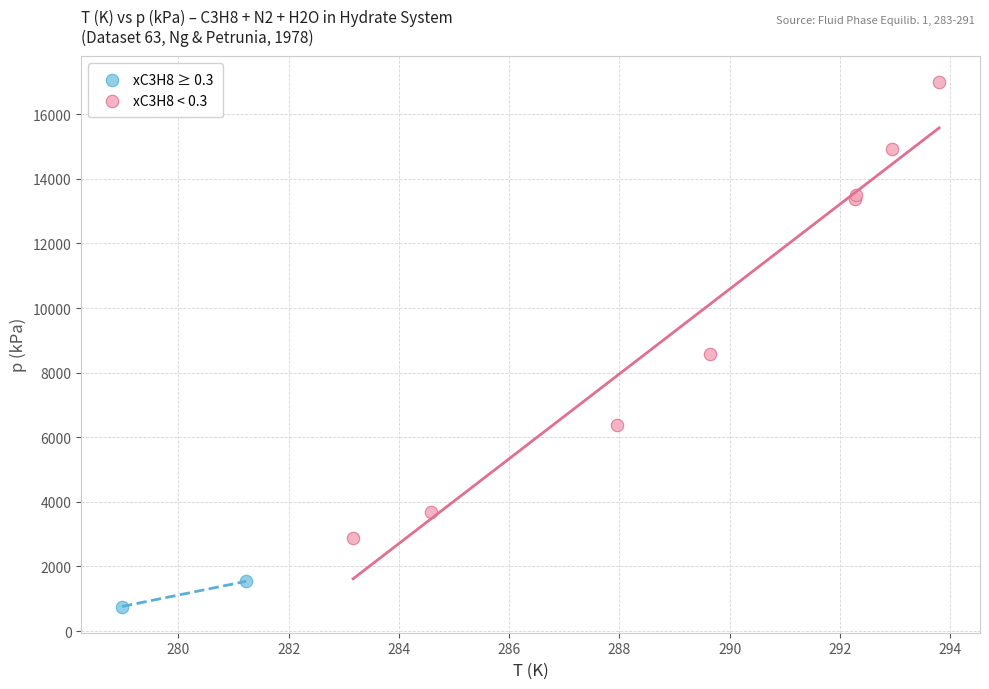

Which series contains the highest Y value?

xC3H8 < 0.3